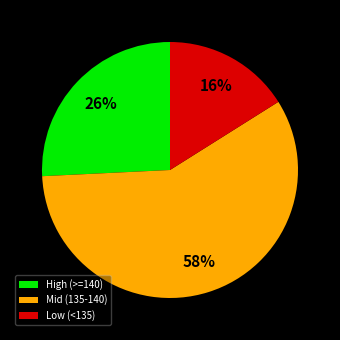

Does Mid (135-140) account for over 50% of the chart?

Yes